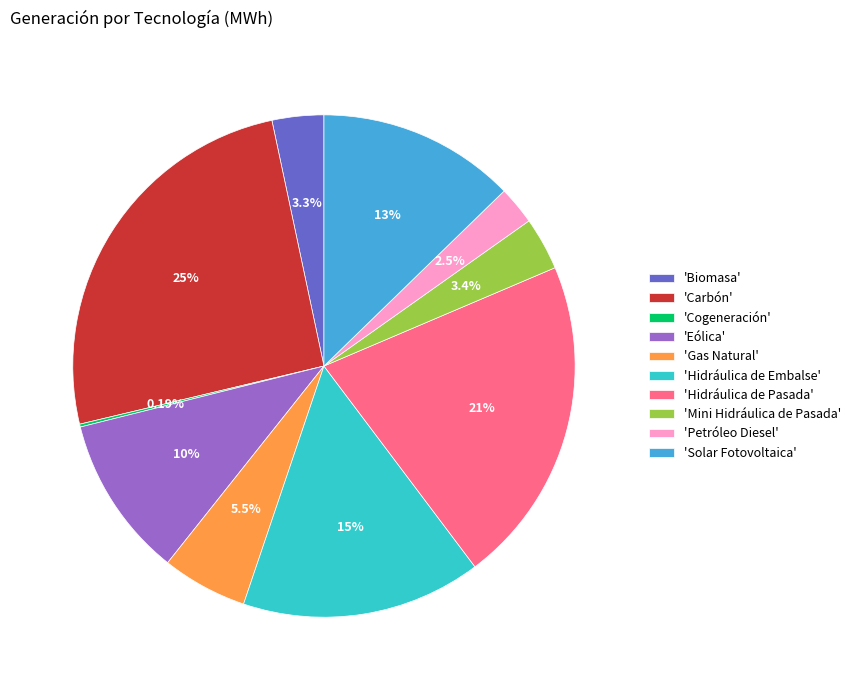

Do 'Hidráulica de Embalse' and 'Biomasa' together represent more than half of the pie?

No